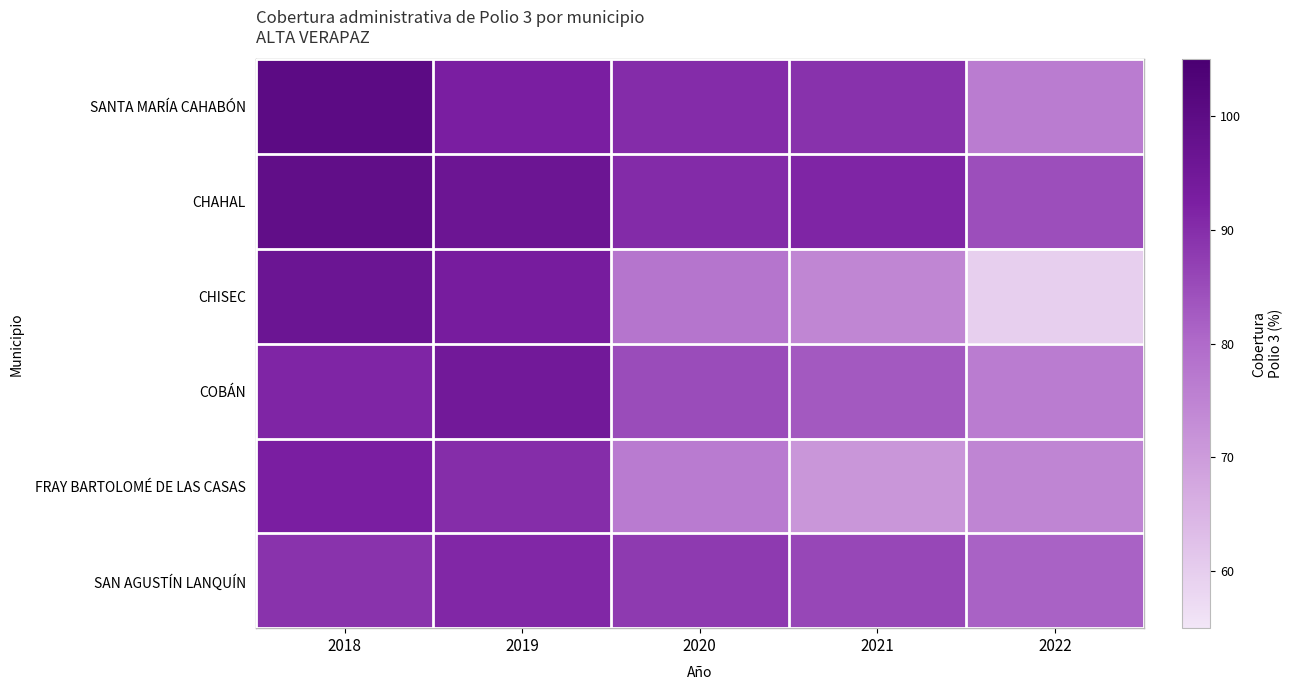

Reading right to left, list all the values displayed in this chart.

SANTA MARÍA CAHABÓN: 2022=76.4	2021=89.3	2020=90.2	2019=92.6	2018=100.3
CHAHAL: 2022=84.5	2021=91.4	2020=90.4	2019=96.1	2018=99.0
CHISEC: 2022=59.6	2021=74.4	2020=78.0	2019=93.4	2018=96.2
COBÁN: 2022=76.3	2021=82.8	2020=84.9	2019=94.5	2018=91.4
FRAY BARTOLOMÉ DE LAS CASAS: 2022=74.7	2021=71.1	2020=76.6	2019=90.0	2018=92.6
SAN AGUSTÍN LANQUÍN: 2022=81.4	2021=85.8	2020=87.9	2019=91.1	2018=89.0